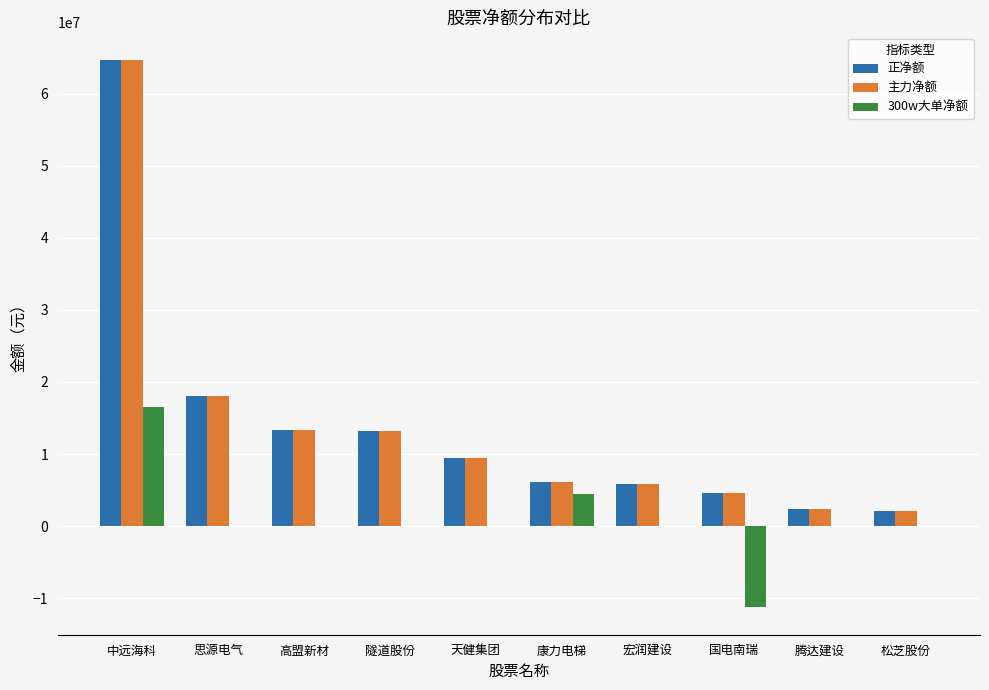

Is the value of 正净额 at 中远海科 greater than the value of 主力净额 at 康力电梯?

Yes